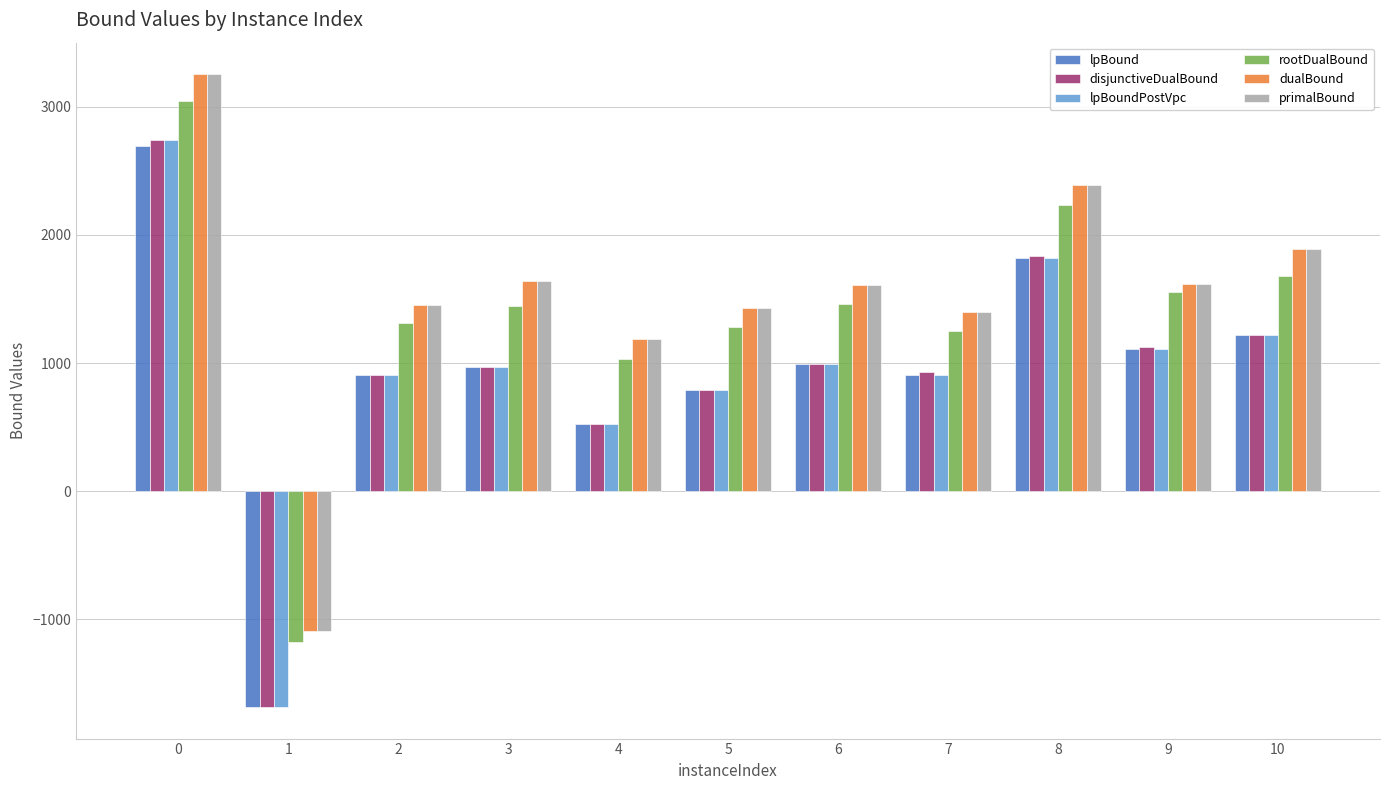

What is the difference between the highest and lowest values at 8?

574.6